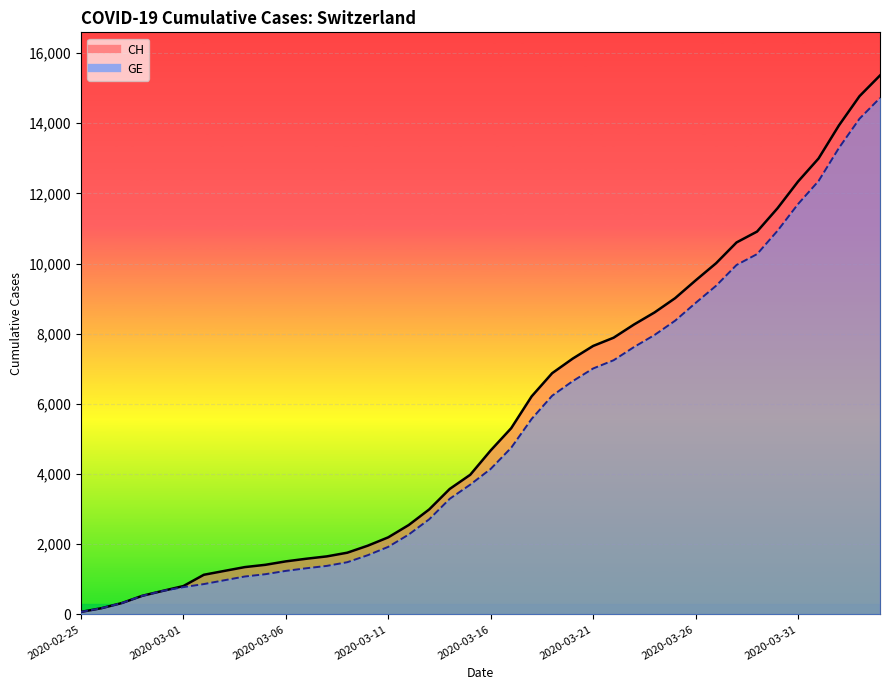

How many data points in GE are less than 4147?

20